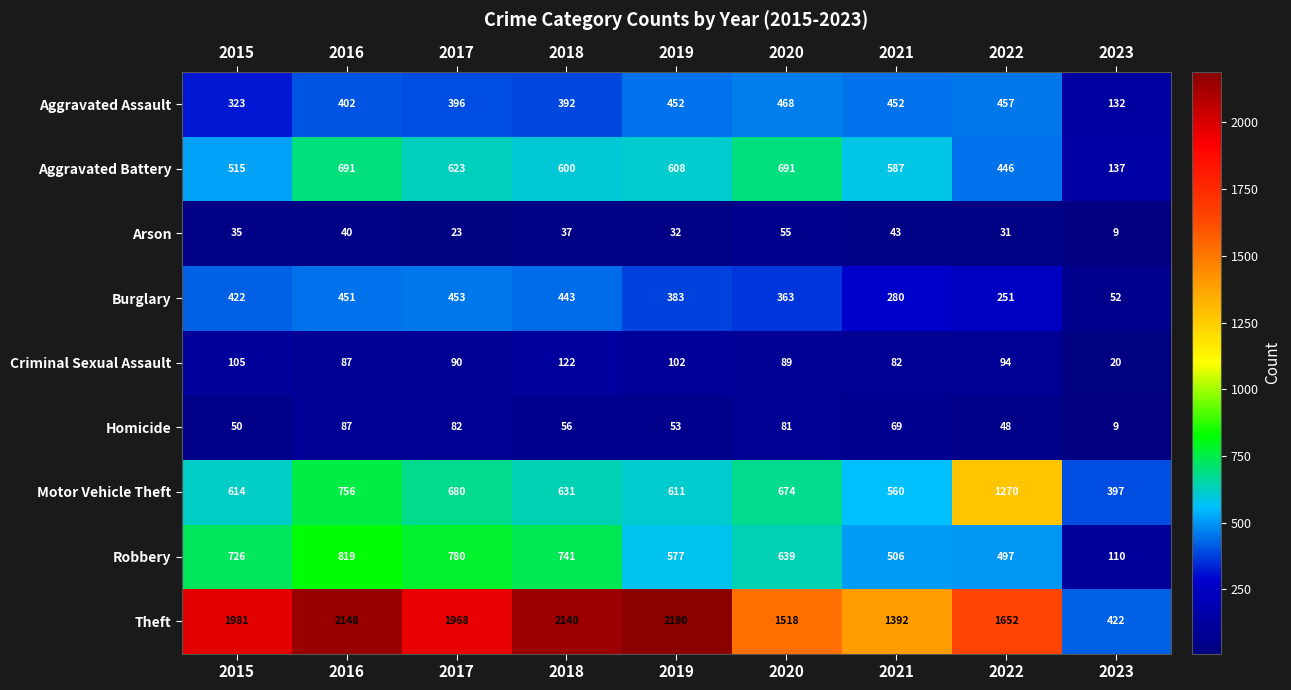

Which series changed the most between 2021 and 2023?

Theft